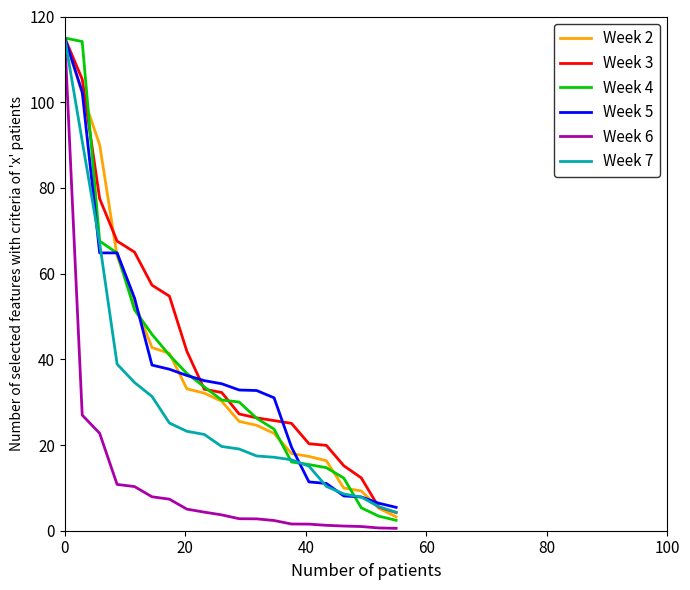

What is the minimum value for Week 2?

3.2